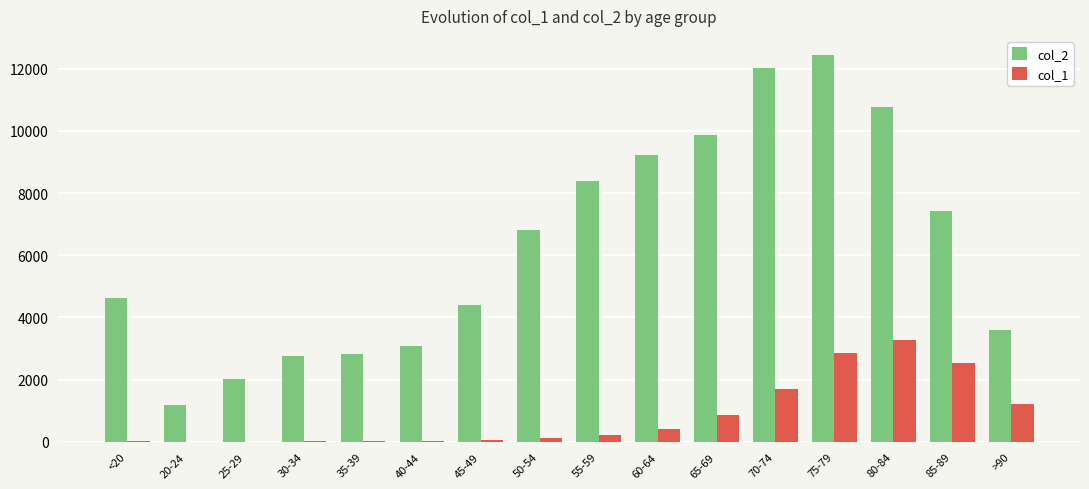

How many series are shown in this chart?

2